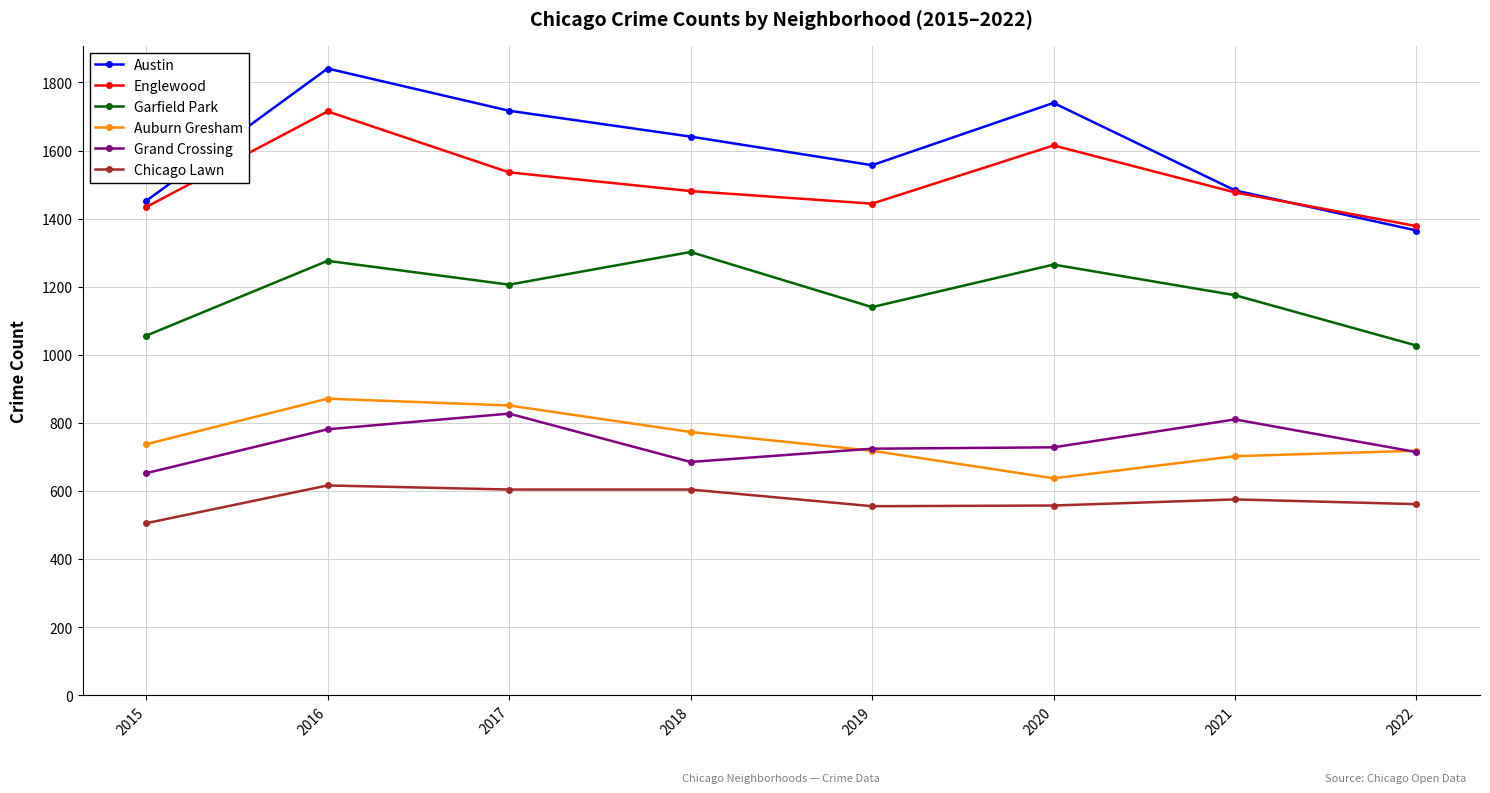

Which series has the widest spread of values?

Austin